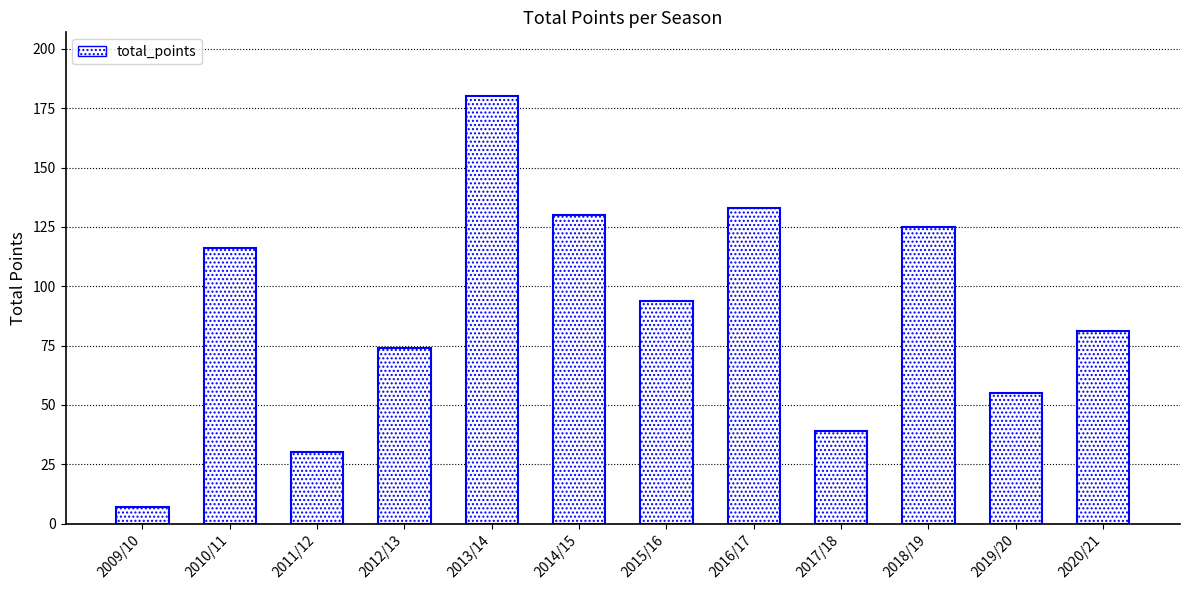

What is the difference between the values at 2018/19 and 2016/17?

8